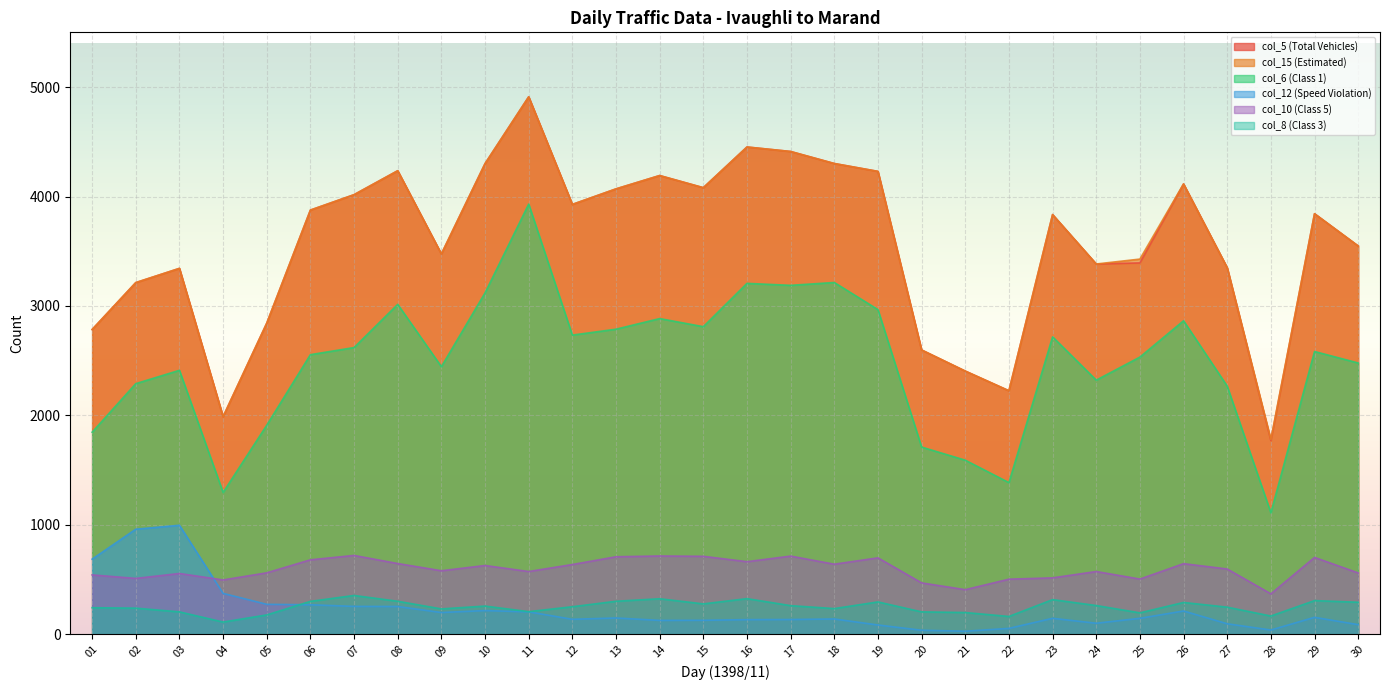

The value of col_6 (Class 1) at 09 is 1153. True or false?

False